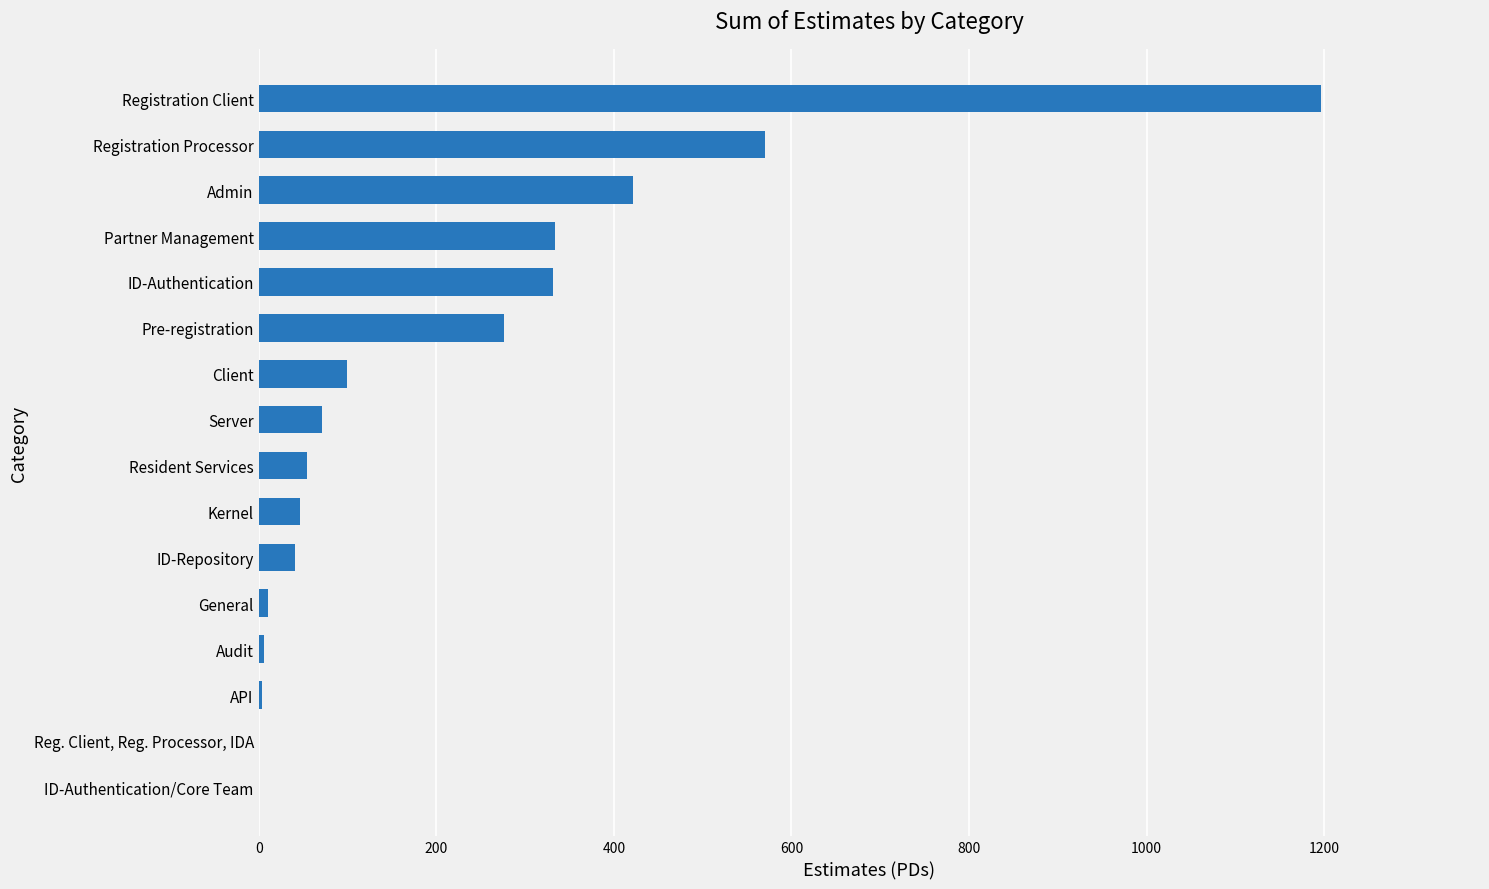

How many distinct data groups are displayed?

1